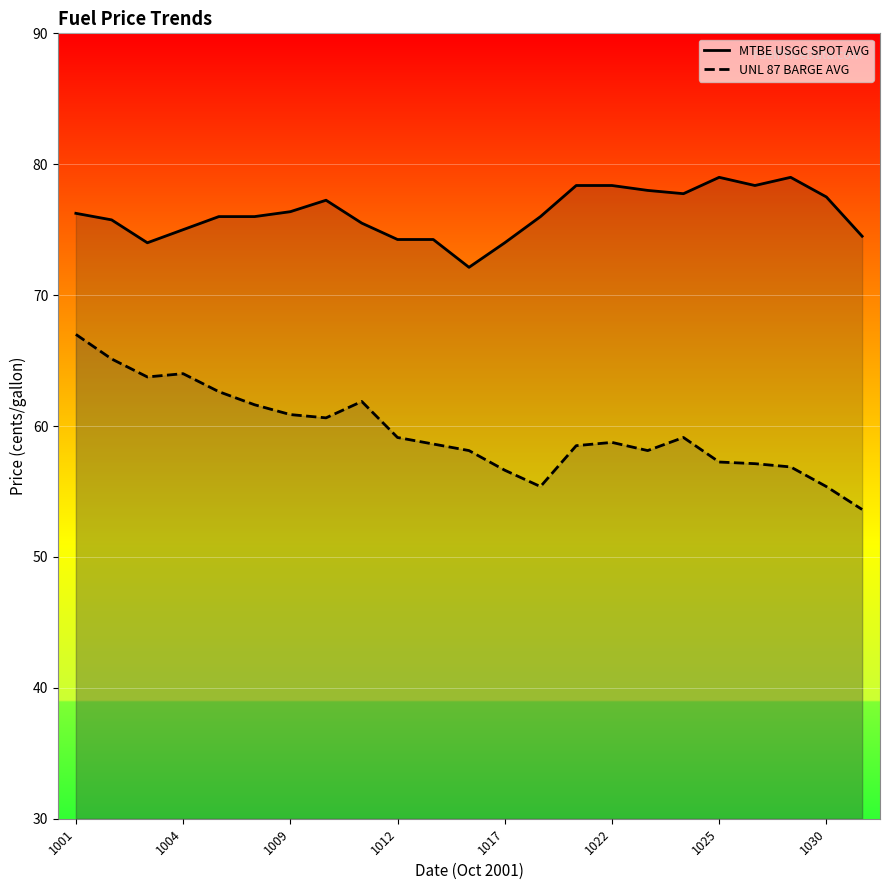

The UNL 87 BARGE AVG series shows 85.6 at 8. True or false?

False